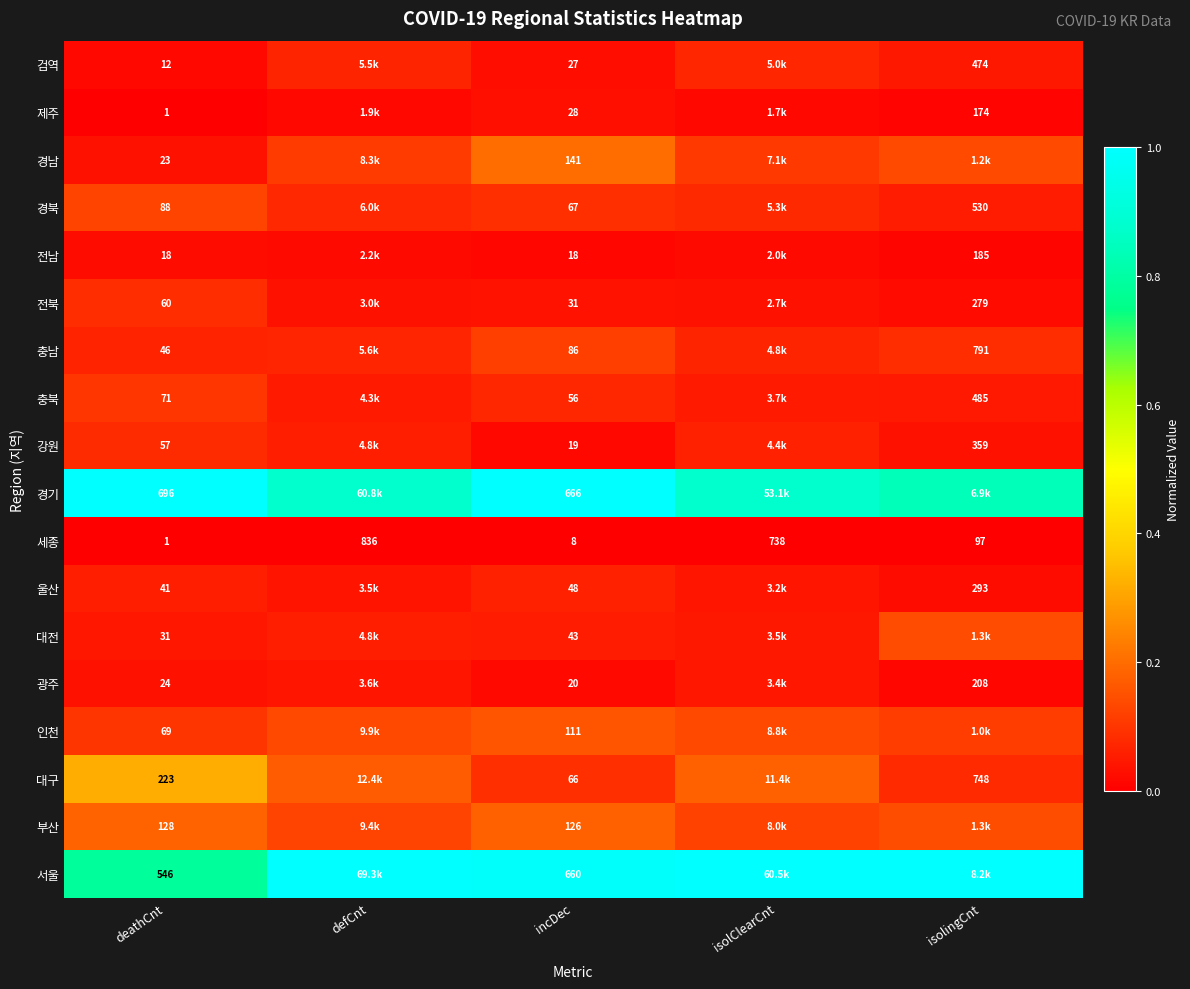

Which series has the largest total across all categories?

서울